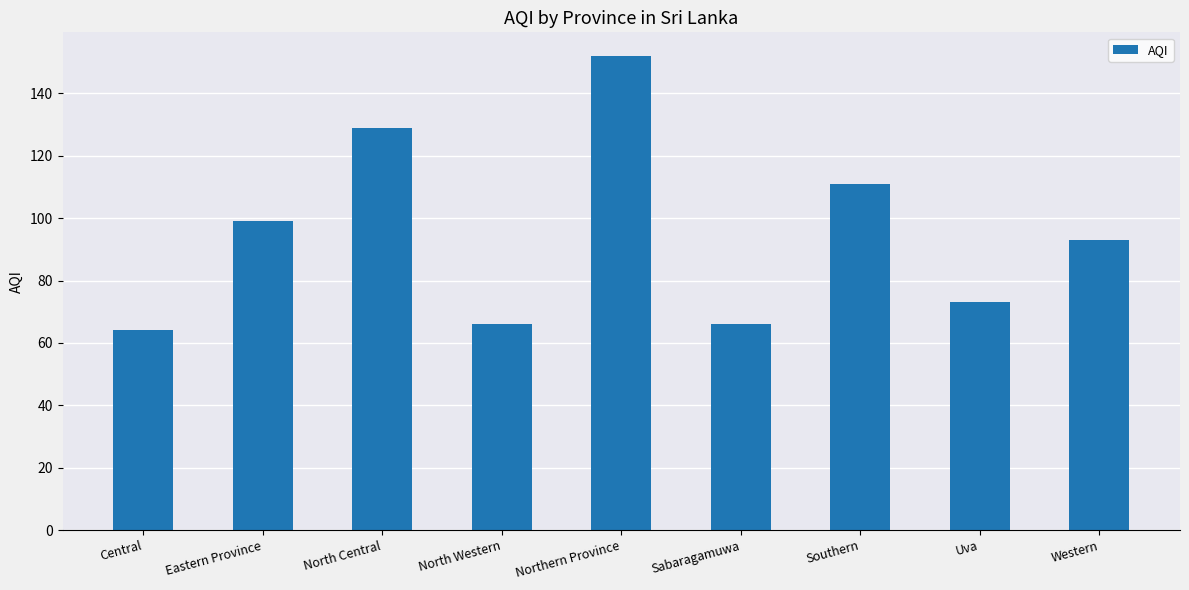

Count the number of data series in this chart.

1